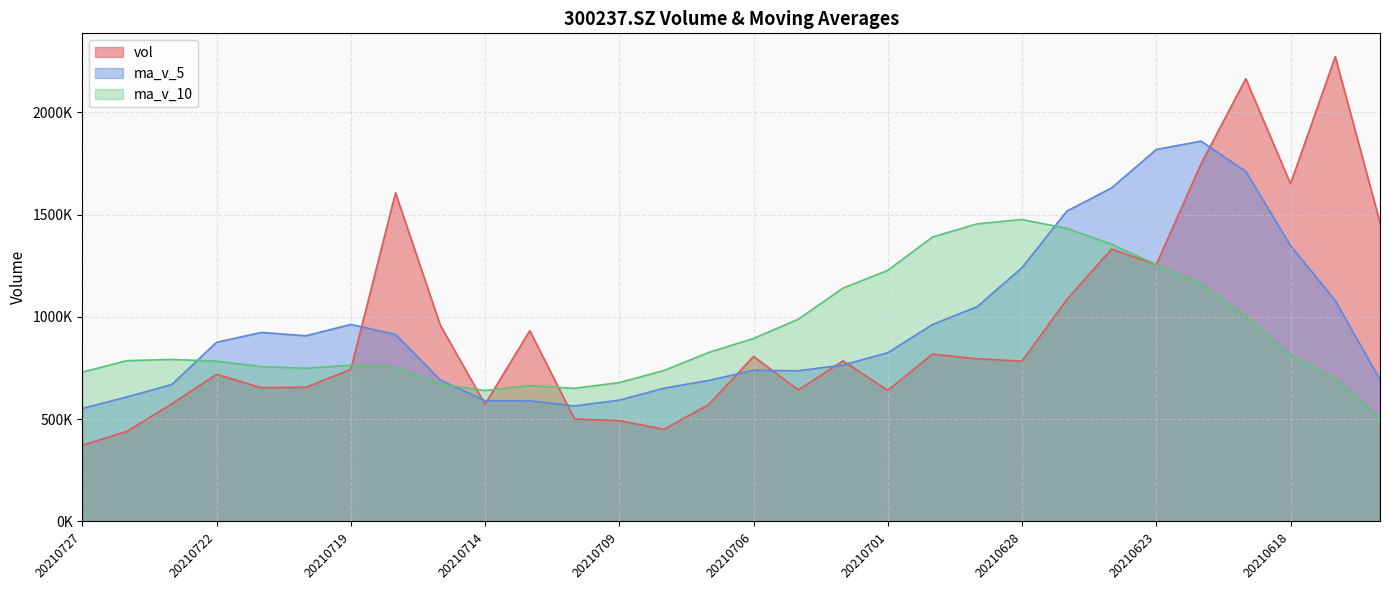

Between 20210715 and 20210621, which is larger?

20210621